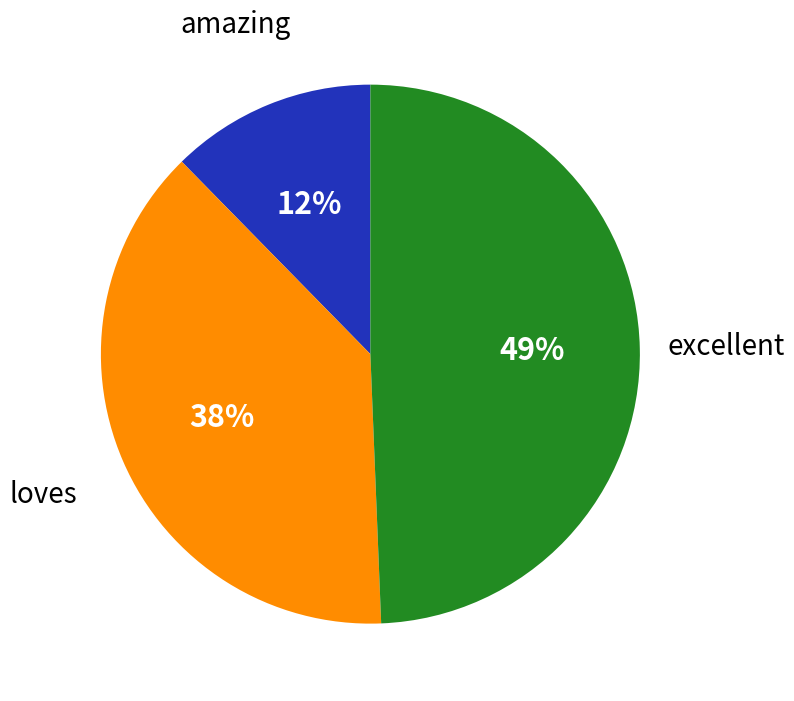

Is there any slice that represents more than half of the pie?

No